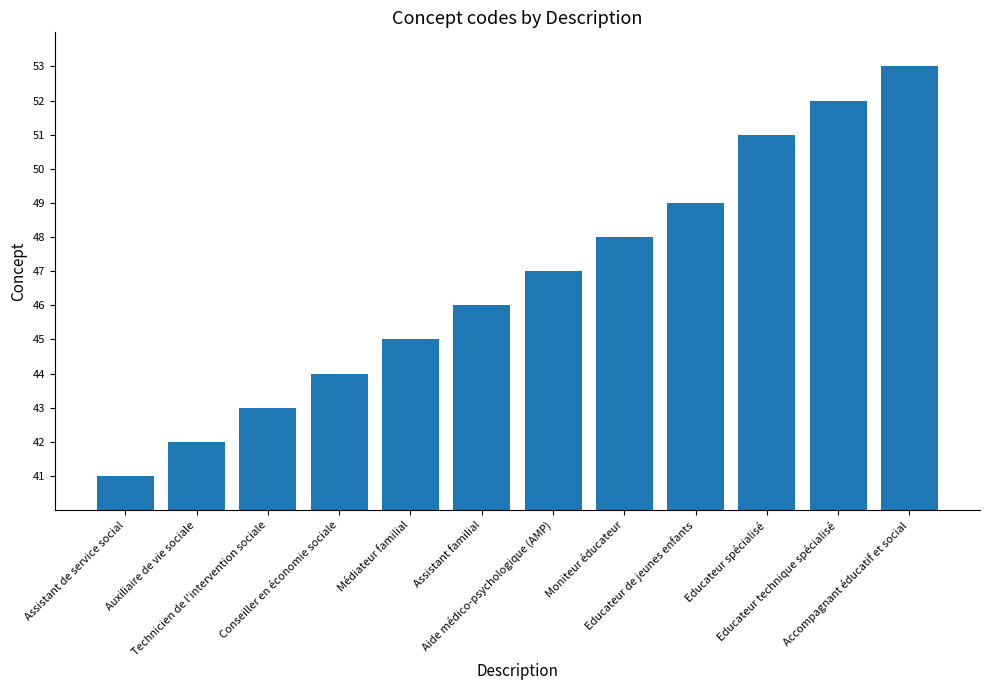

Reading right to left, extract all data points from this chart.

53	52	51	49	48	47	46	45	44	43	42	41